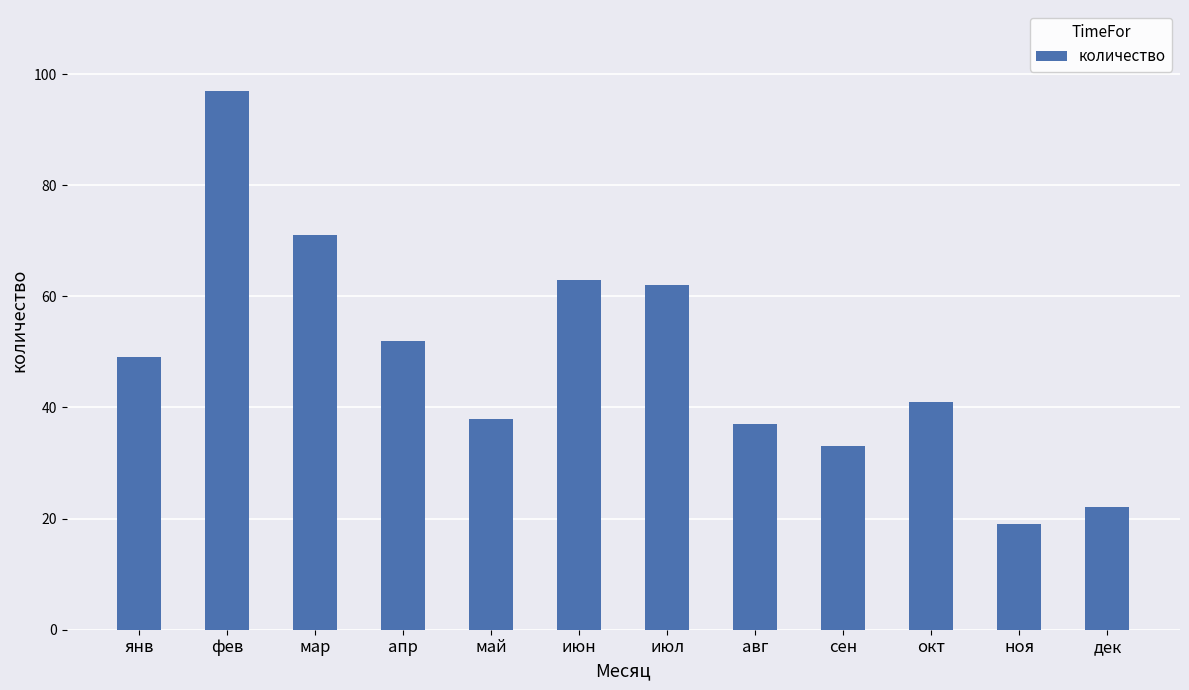

List the labels in order of value, smallest first.

ноя, дек, сен, авг, май, окт, янв, апр, июл, июн, мар, фев